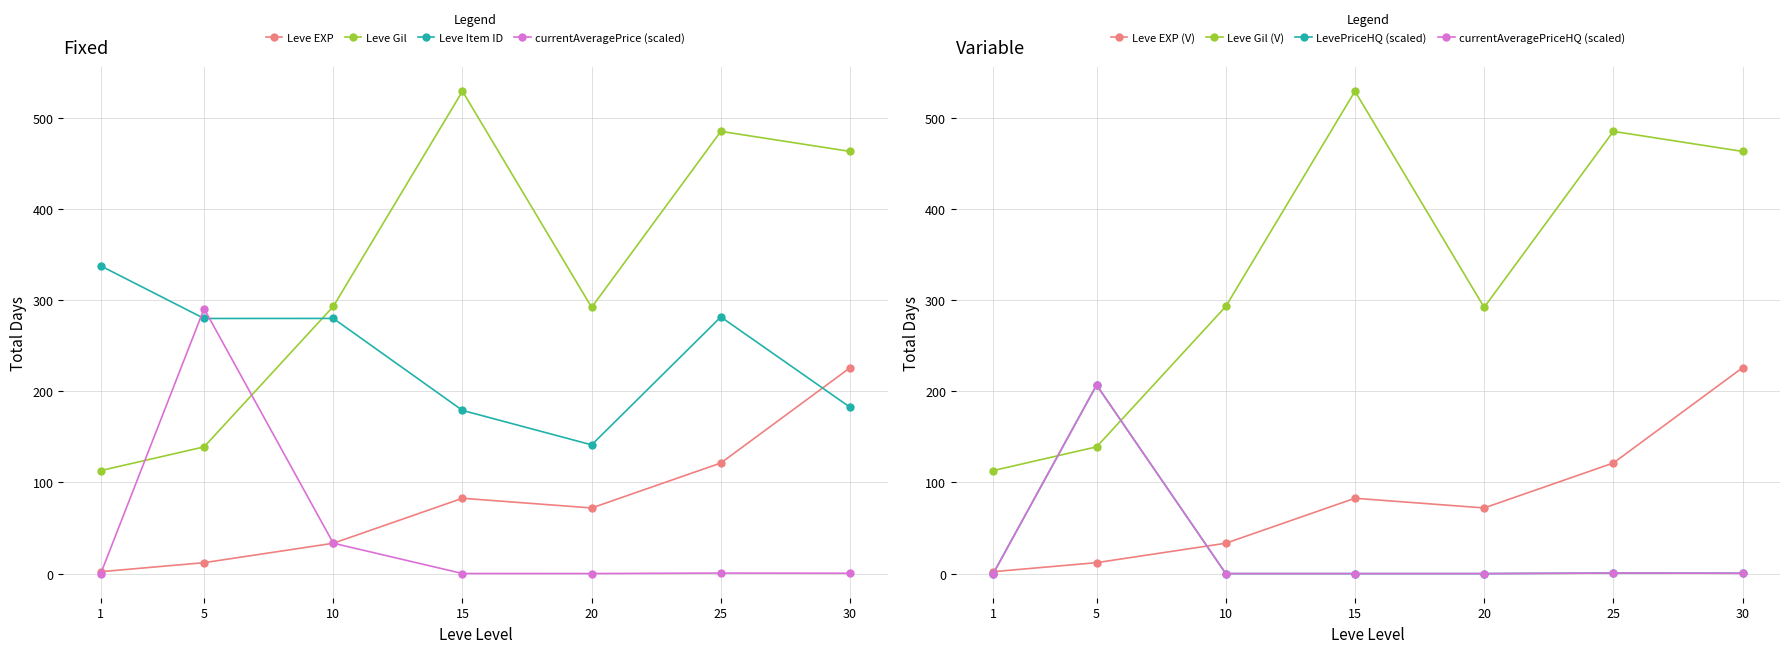

What is the difference between the maximum and second lowest values in the Leve Item ID series?

158.5